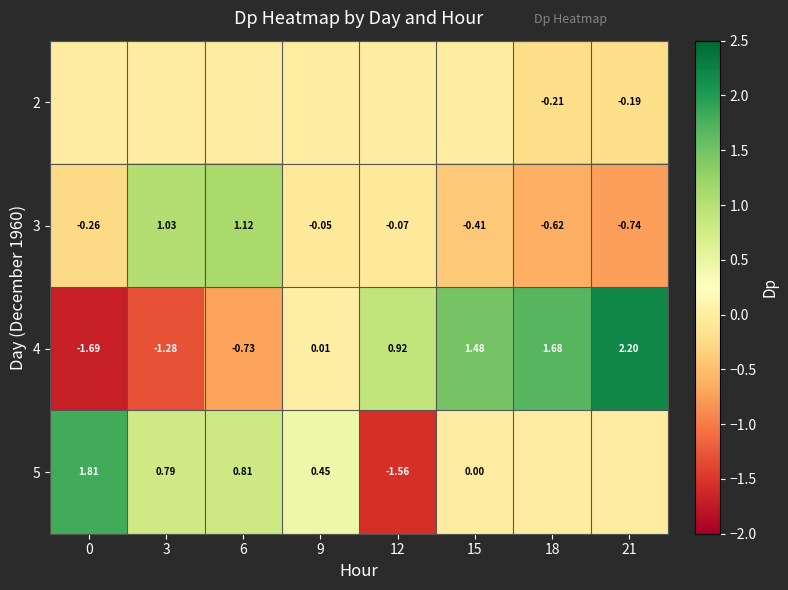

How many data points does each series have?

8